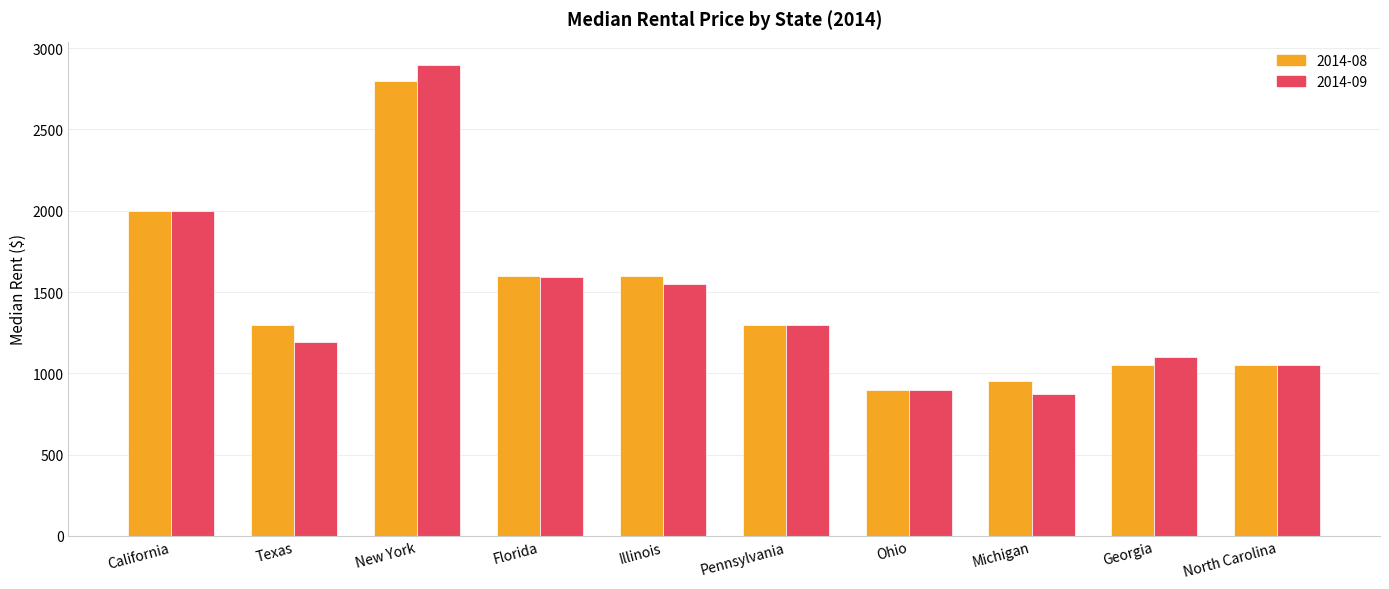

Rank the categories by 2014-09 value from lowest to highest.

Michigan, Ohio, North Carolina, Georgia, Texas, Pennsylvania, Illinois, Florida, California, New York